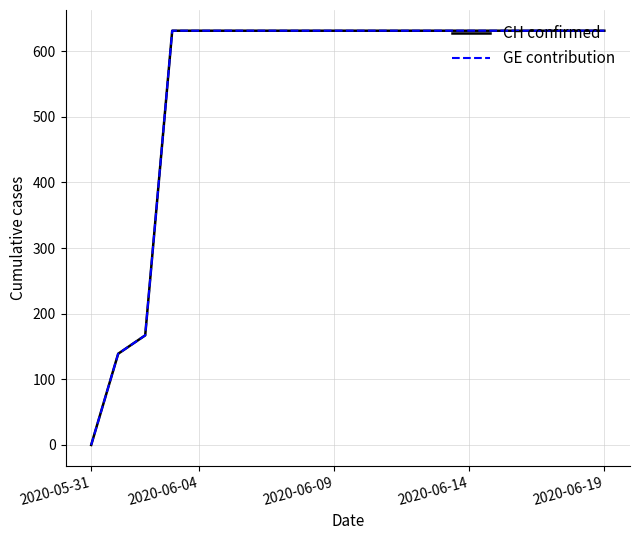

Rank the series by their maximum value, from highest to lowest.

CH confirmed, GE contribution